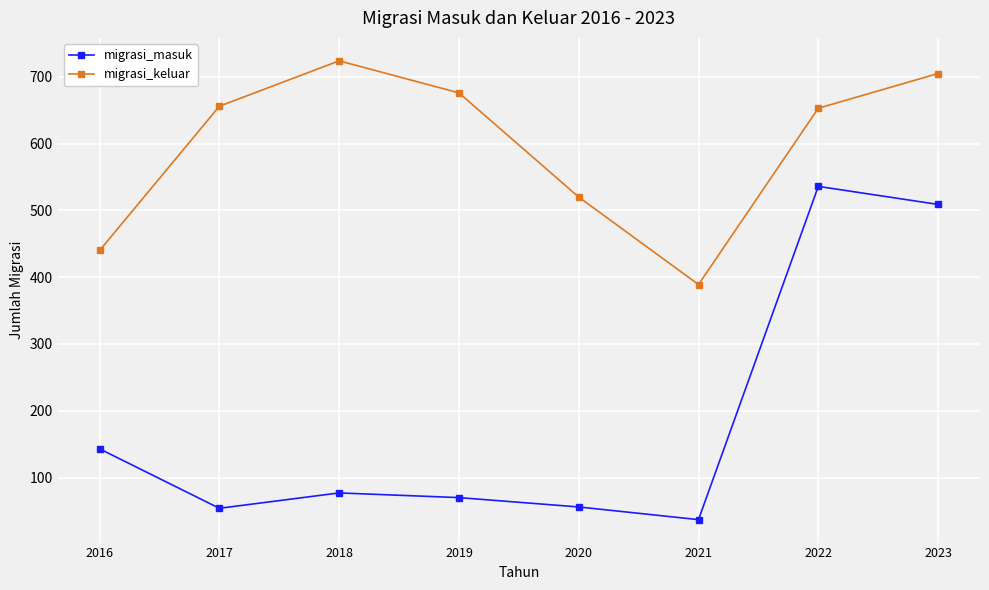

Where is the first local minimum for migrasi_keluar?

2021